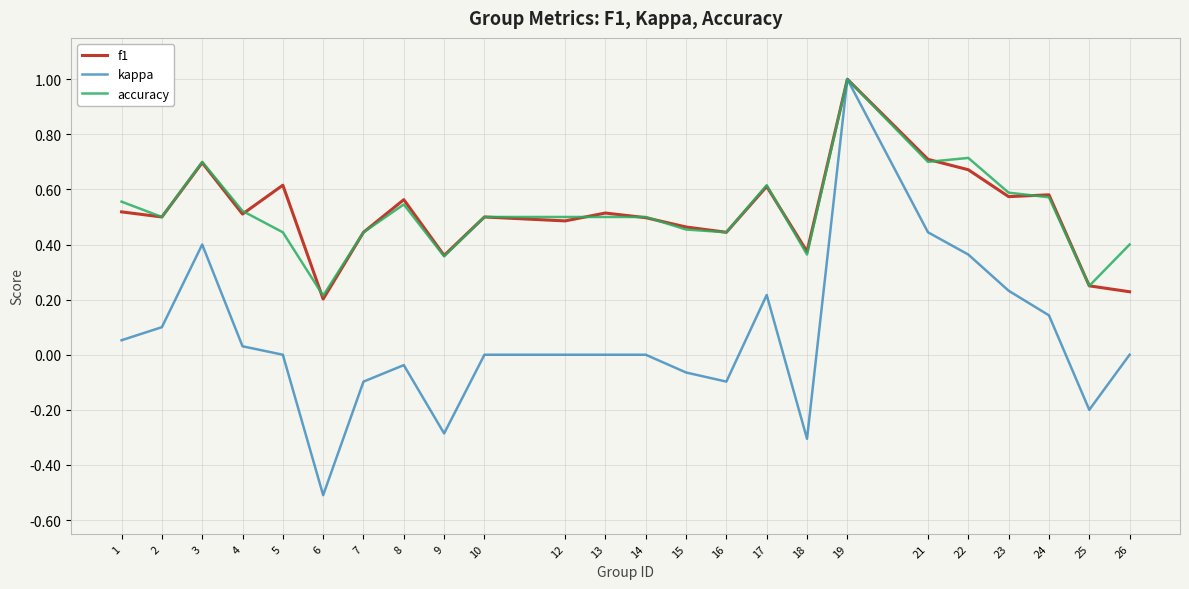

Which series has the widest spread of values?

kappa